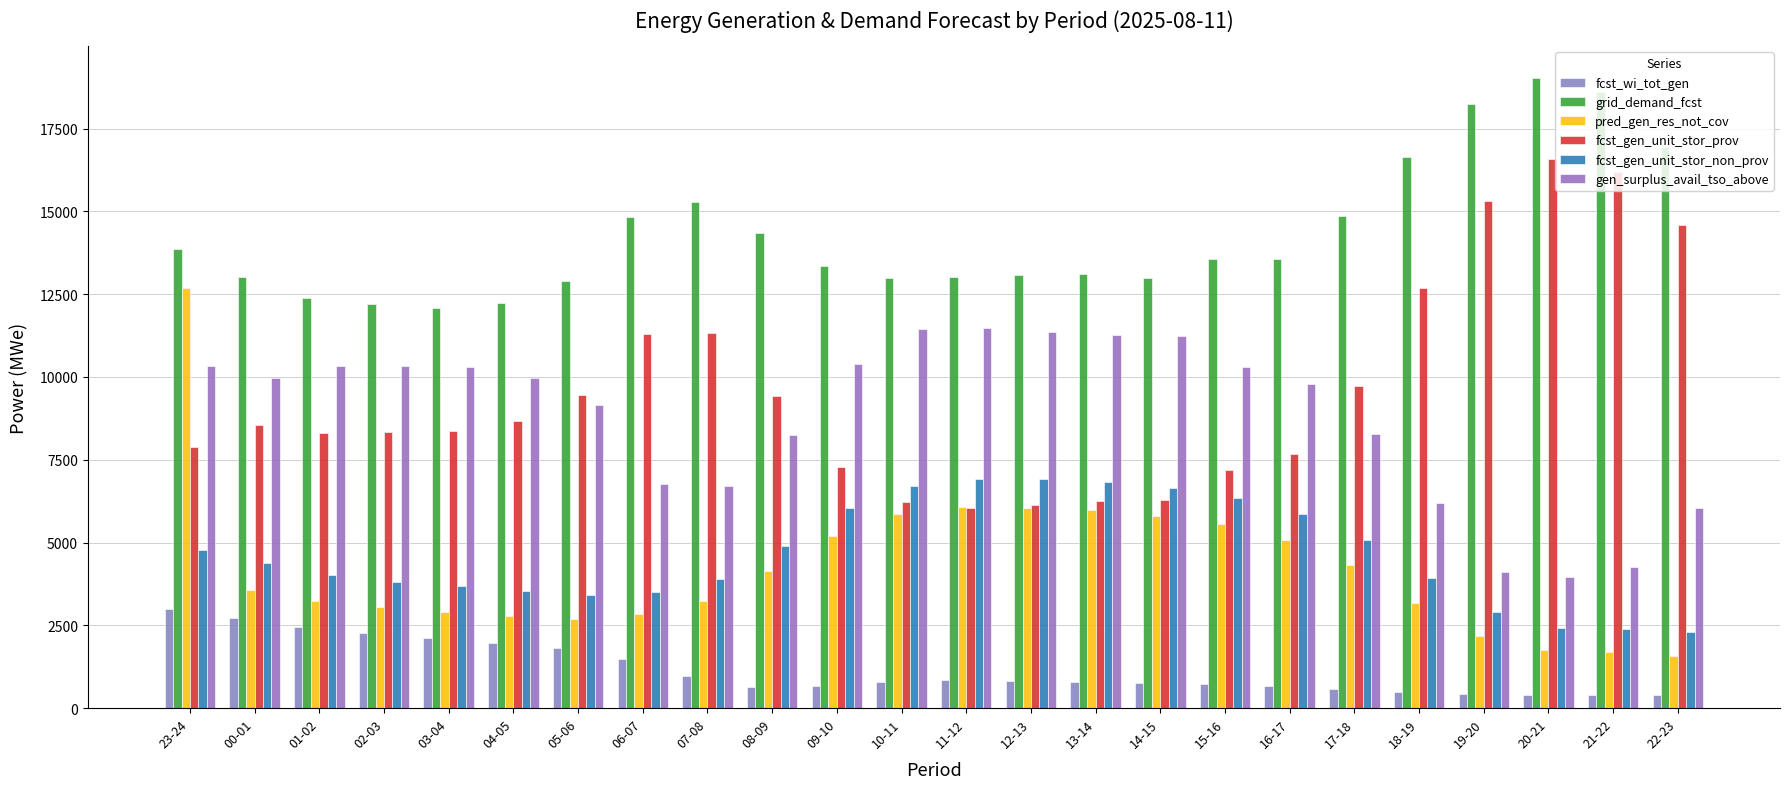

Which has a higher value, 15-16 or 09-10?

15-16